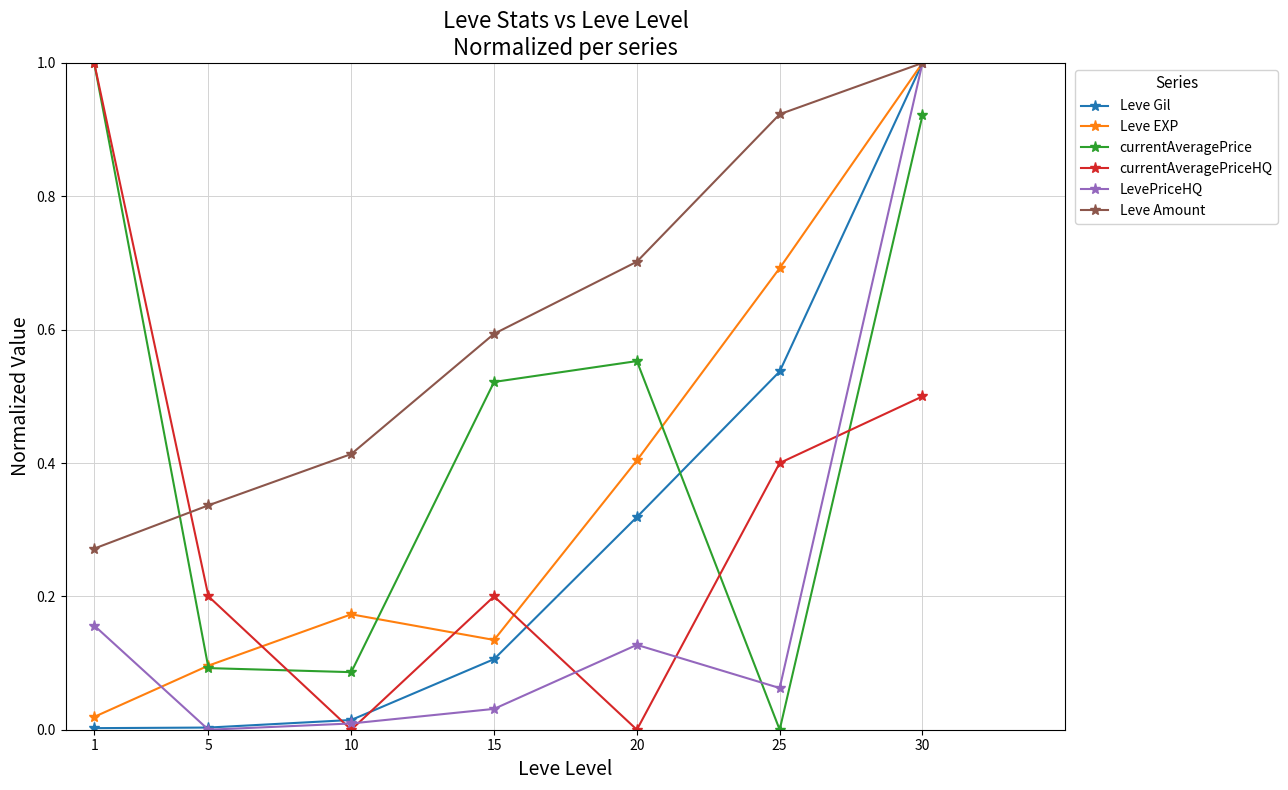

How many interior local peaks does the Leve EXP series have?

1